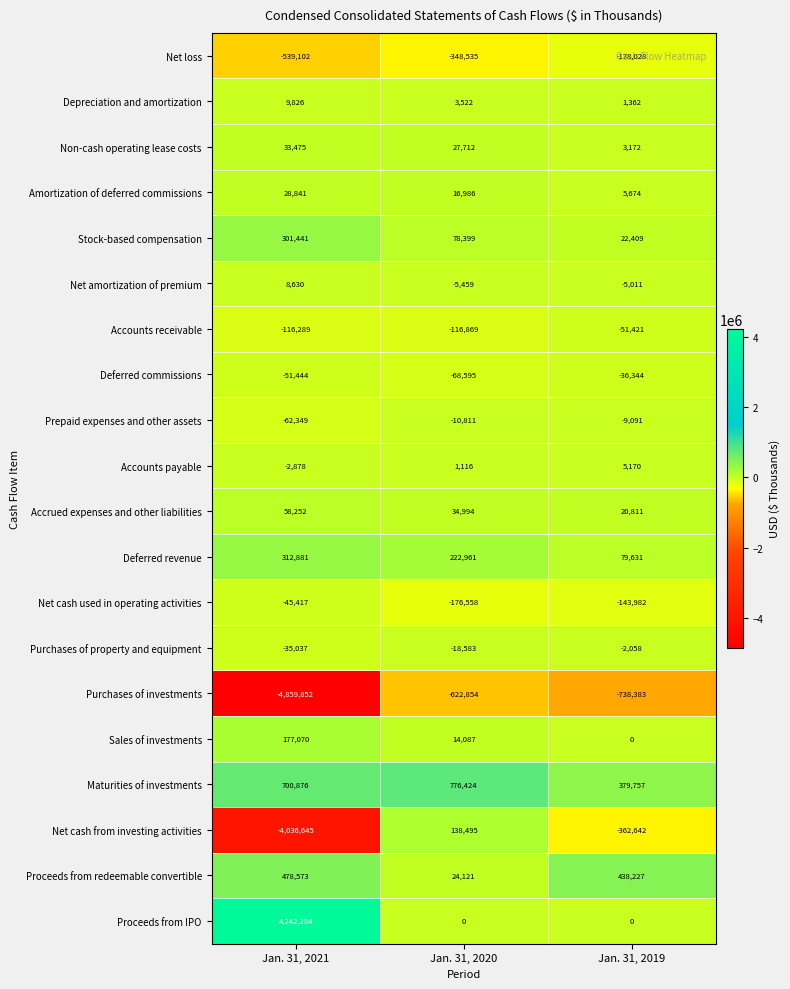

Rank the series at Jan. 31, 2021 from lowest to highest value.

Purchases of investments, Net cash from investing activities, Net loss, Accounts receivable, Prepaid expenses and other assets, Deferred commissions, Net cash used in operating activities, Purchases of property and equipment, Accounts payable, Net amortization of premium, Depreciation and amortization, Amortization of deferred commissions, Non-cash operating lease costs, Accrued expenses and other liabilities, Sales of investments, Stock-based compensation, Deferred revenue, Proceeds from redeemable convertible, Maturities of investments, Proceeds from IPO